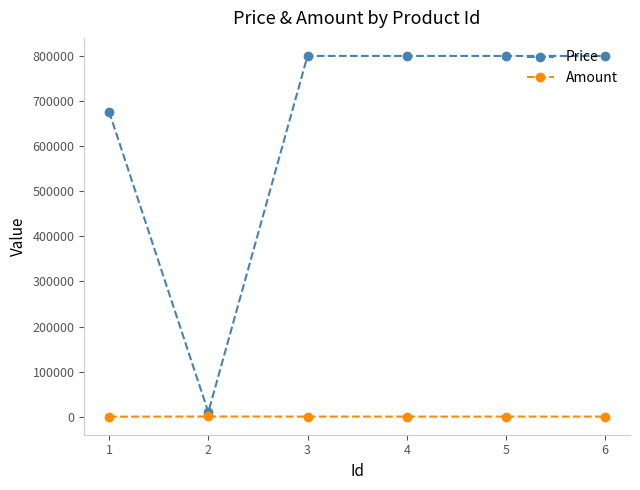

What is the difference between the highest and lowest values at 3?

799700